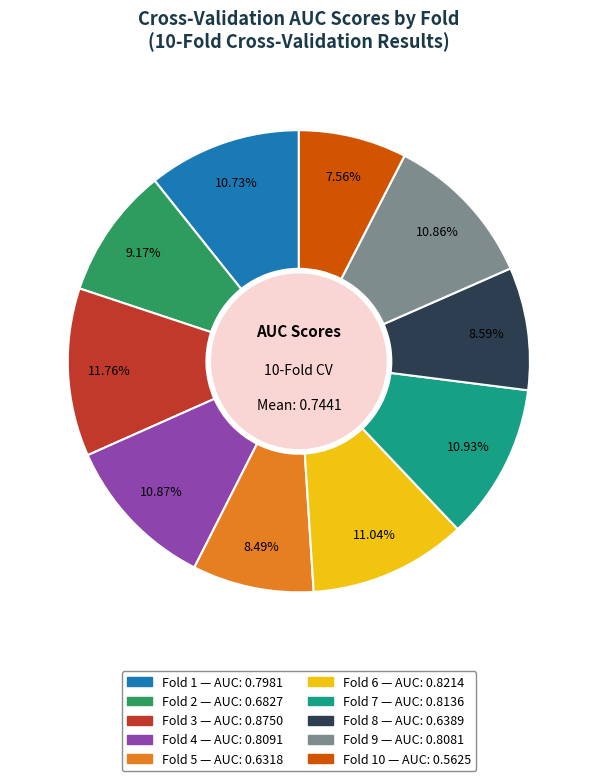

Does any single category account for the majority?

No